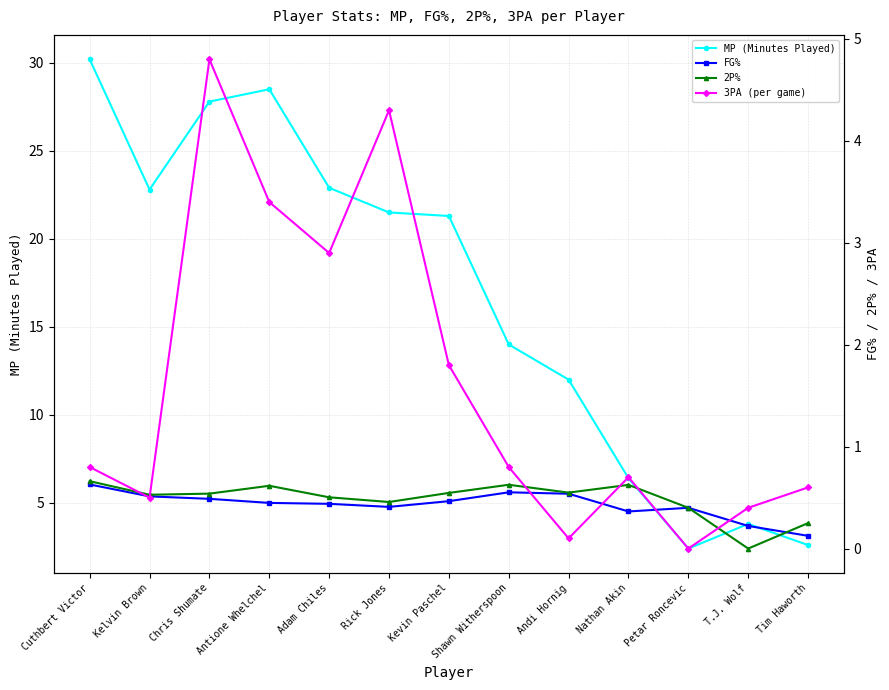

Where is the first local maximum for 3PA (per game)?

Chris Shumate